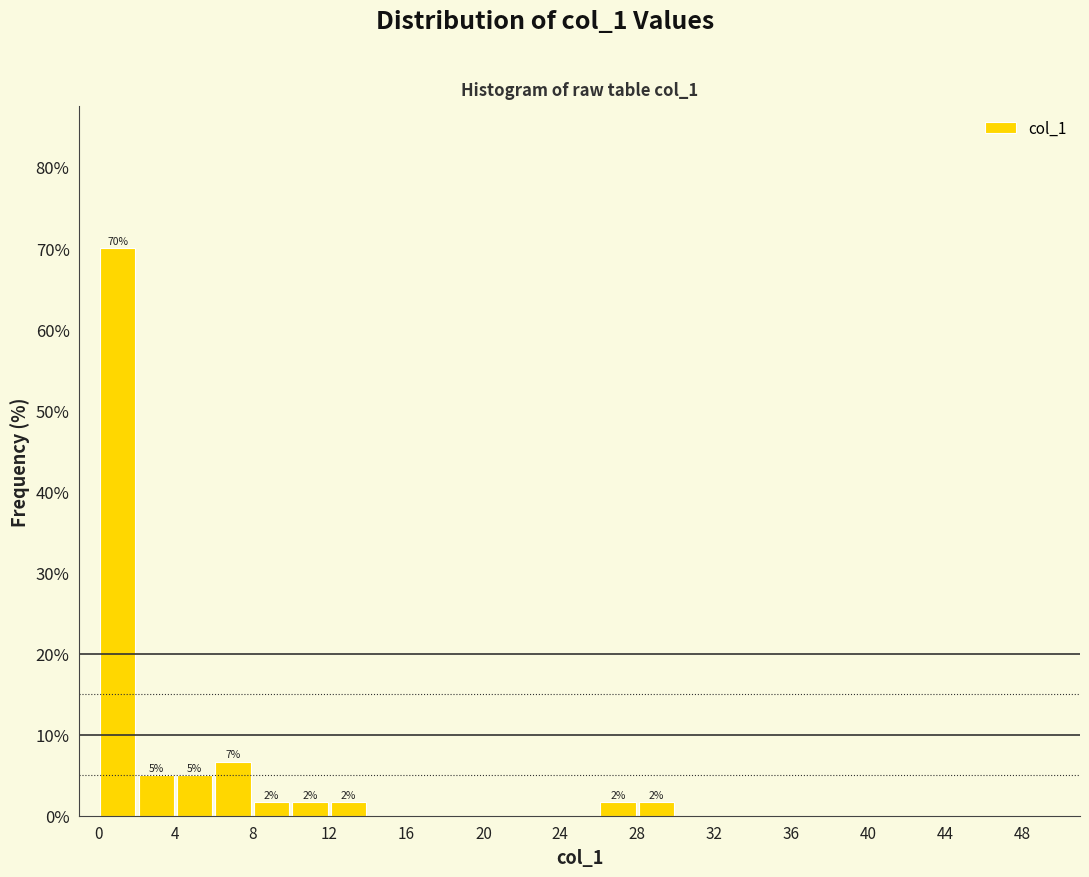

Which range on the x-axis has the tallest bar?

0 to 2